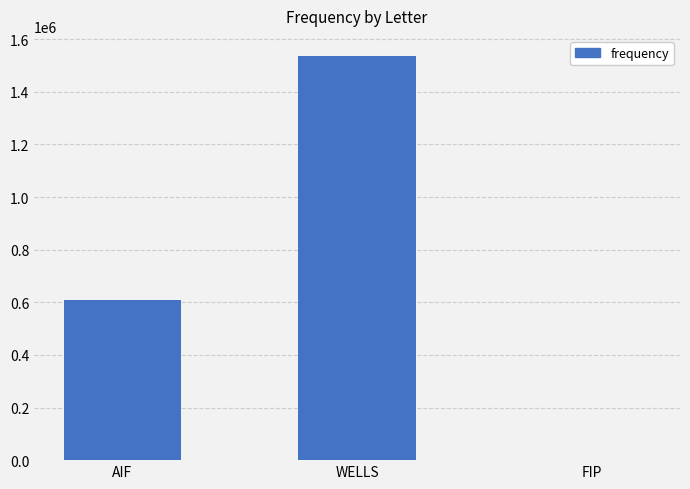

How many data points does each series have?

3